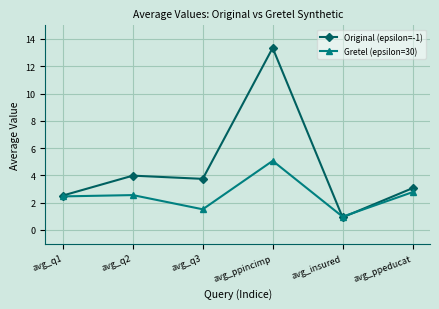

What position from the left is avg_q1?

1